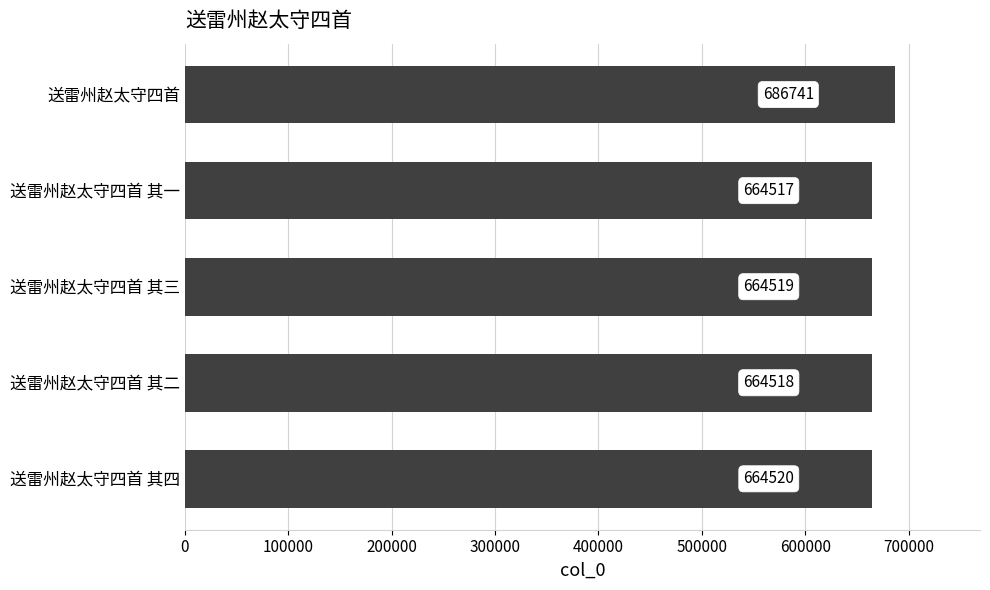

The chart shows a value of 366717 at 送雷州赵太守四首. True or false?

False